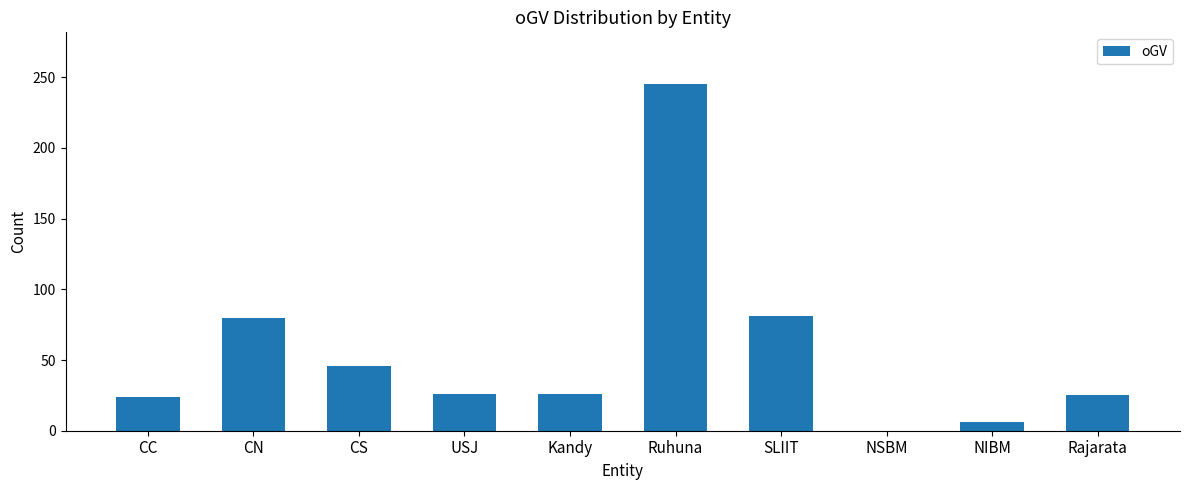

What is the sum of all values?

559